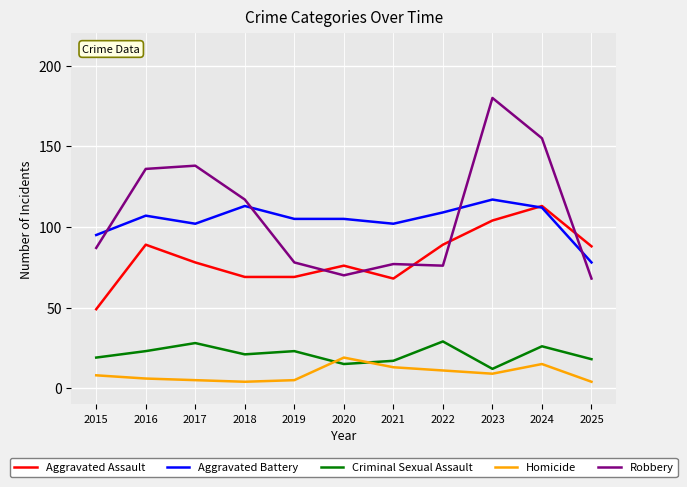

At which category does Aggravated Battery reach its first local valley?

2017